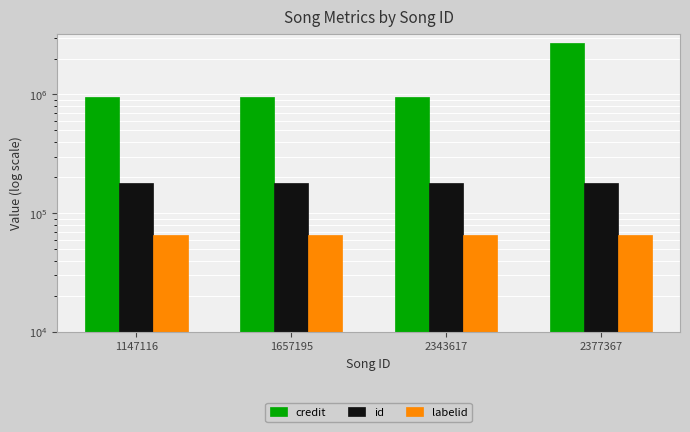

Which category has the highest value across all series?

2377367